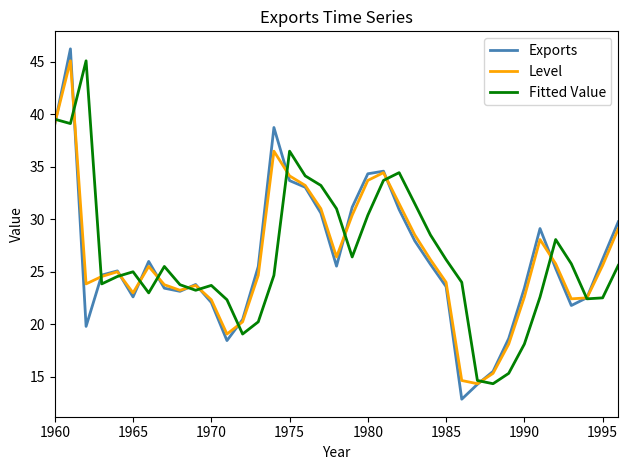

What is the difference between the maximum and second lowest values in the Fitted Value series?

30.5